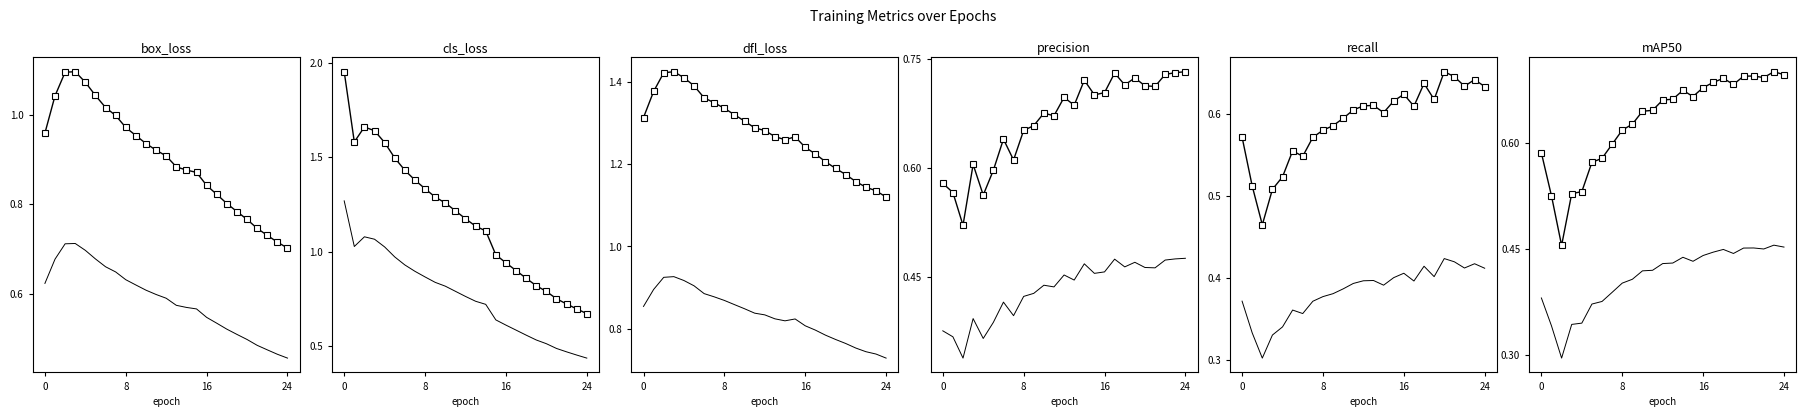

Is it true that train/dfl_loss equals 1.3 at 12?

True